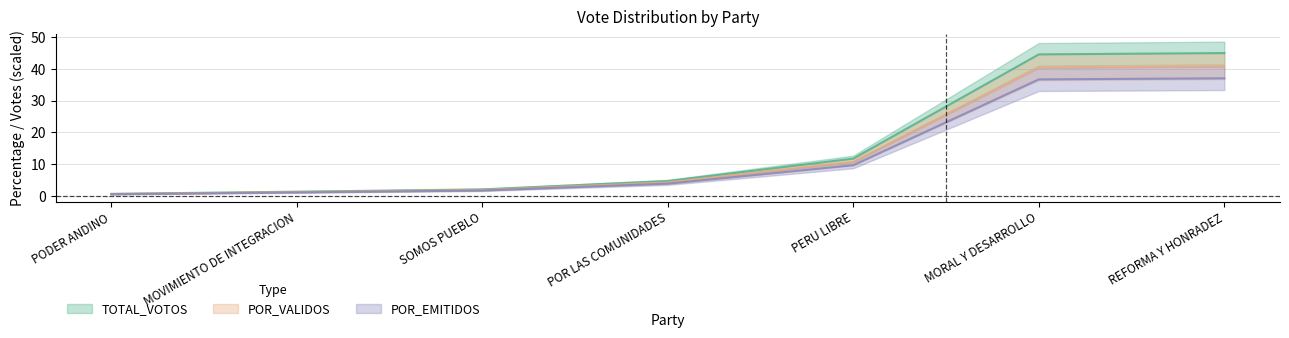

What are all the series names shown in the legend?

TOTAL_VOTOS, POR_VALIDOS, POR_EMITIDOS